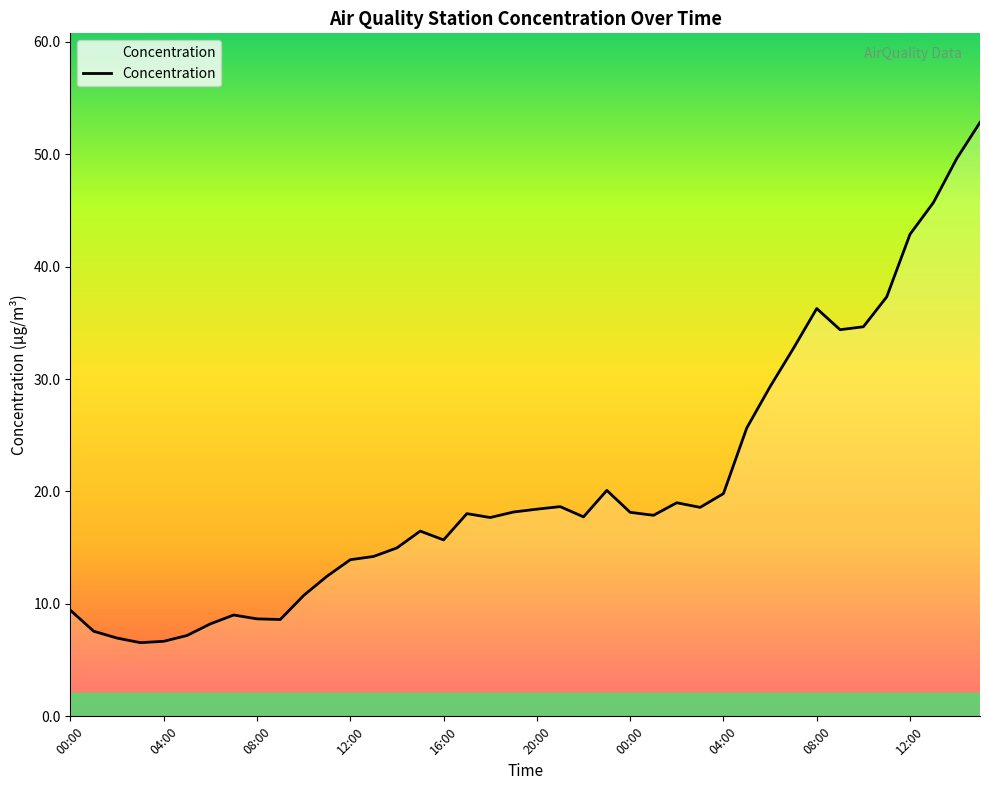

What is the maximum value shown in the chart?

52.8